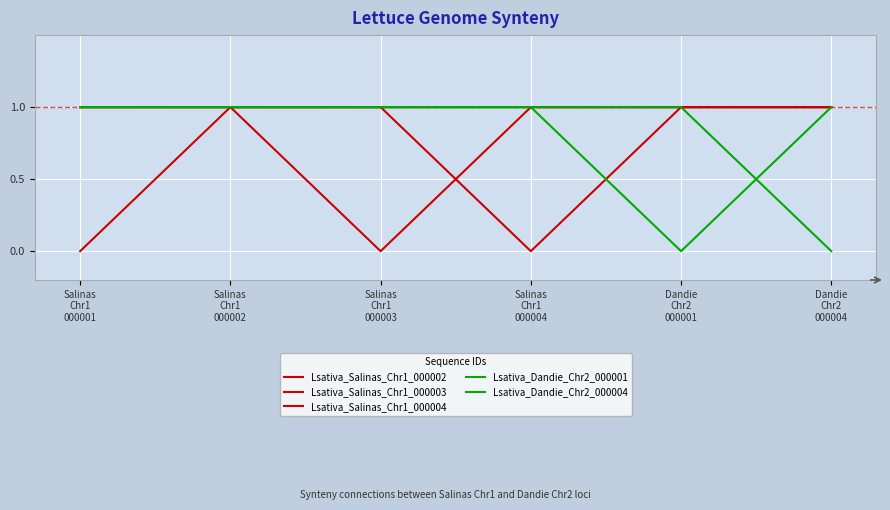

How many lines are shown in the chart?

5